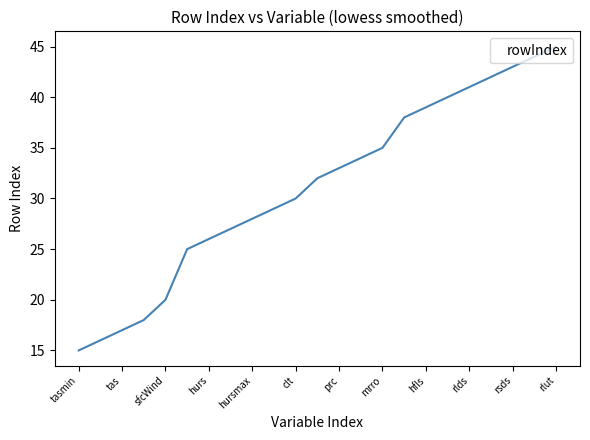

How many lines are shown in the chart?

1